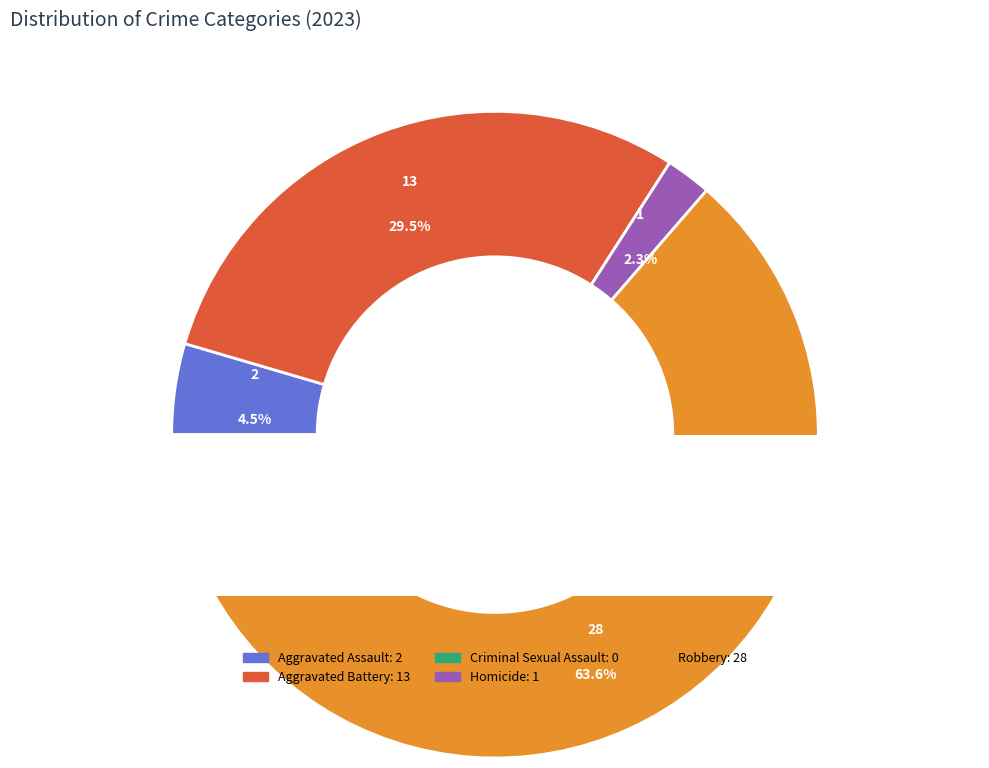

What is the ratio of the value at Homicide to the value at Aggravated Assault?

0.5